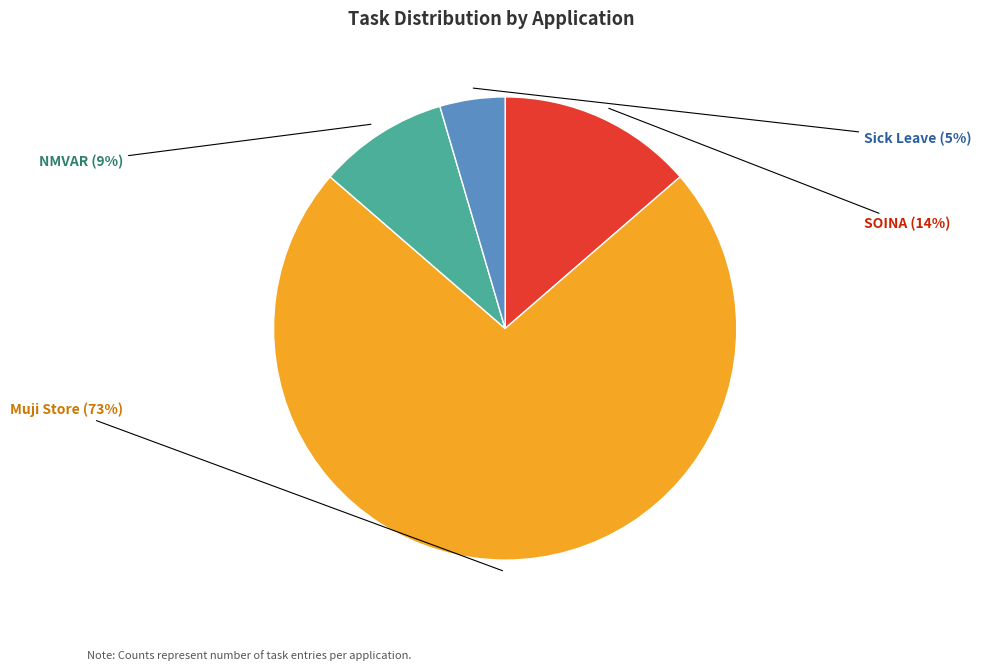

To the nearest percent, what is the average slice percentage?

25%